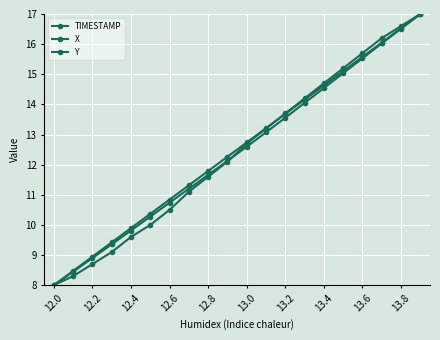

How many categories are shown in the chart?

20